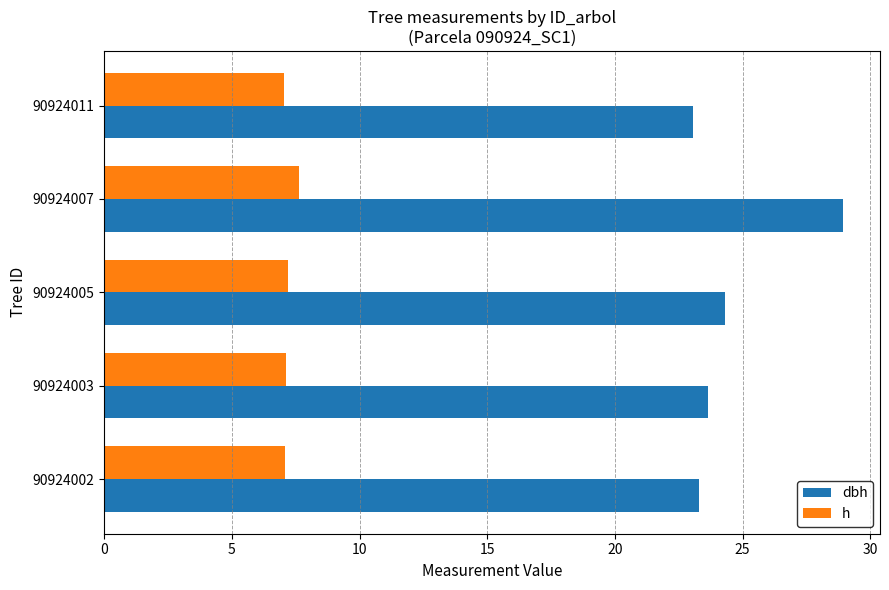

What is the sum of all h values?

36.1